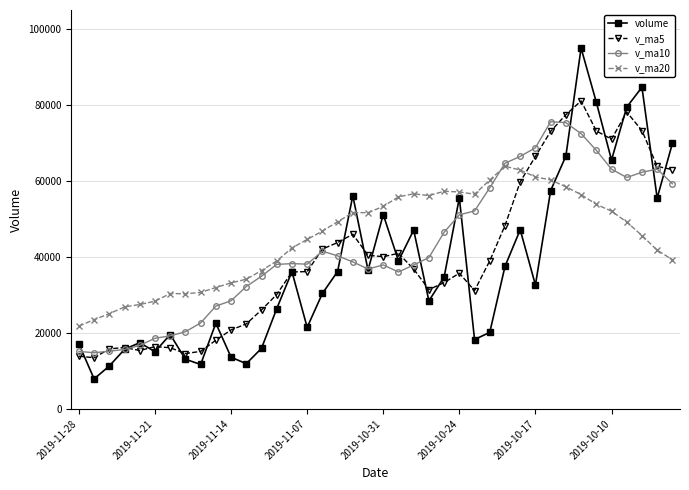

True or false: v_ma20 and volume cross at least once.

True